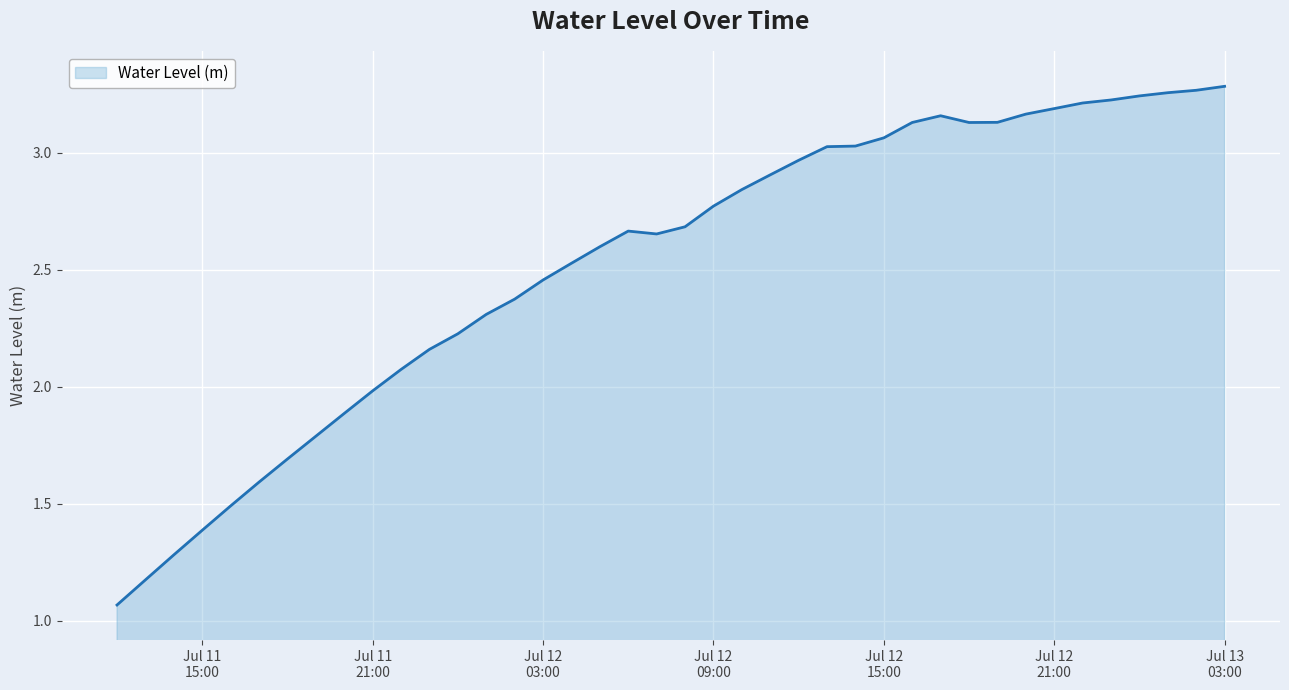

How many distinct data groups are displayed?

1